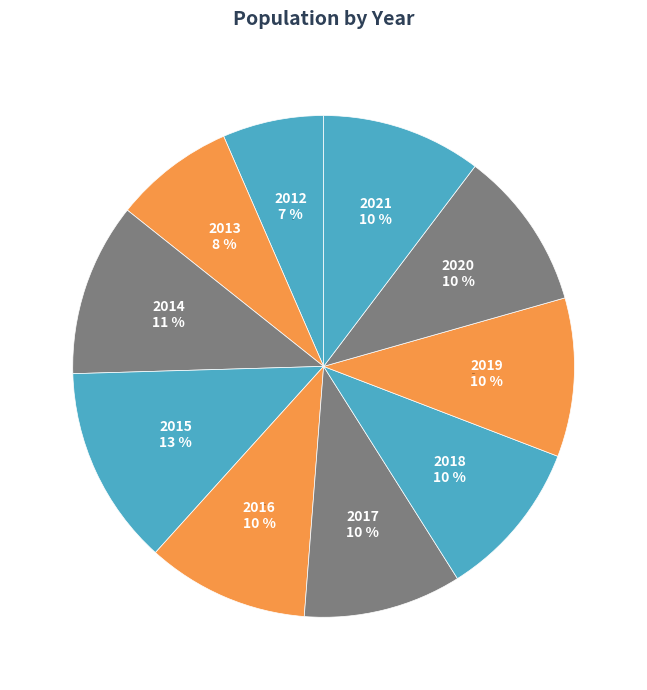

True or false: 2020 accounts for 1% of the total.

False